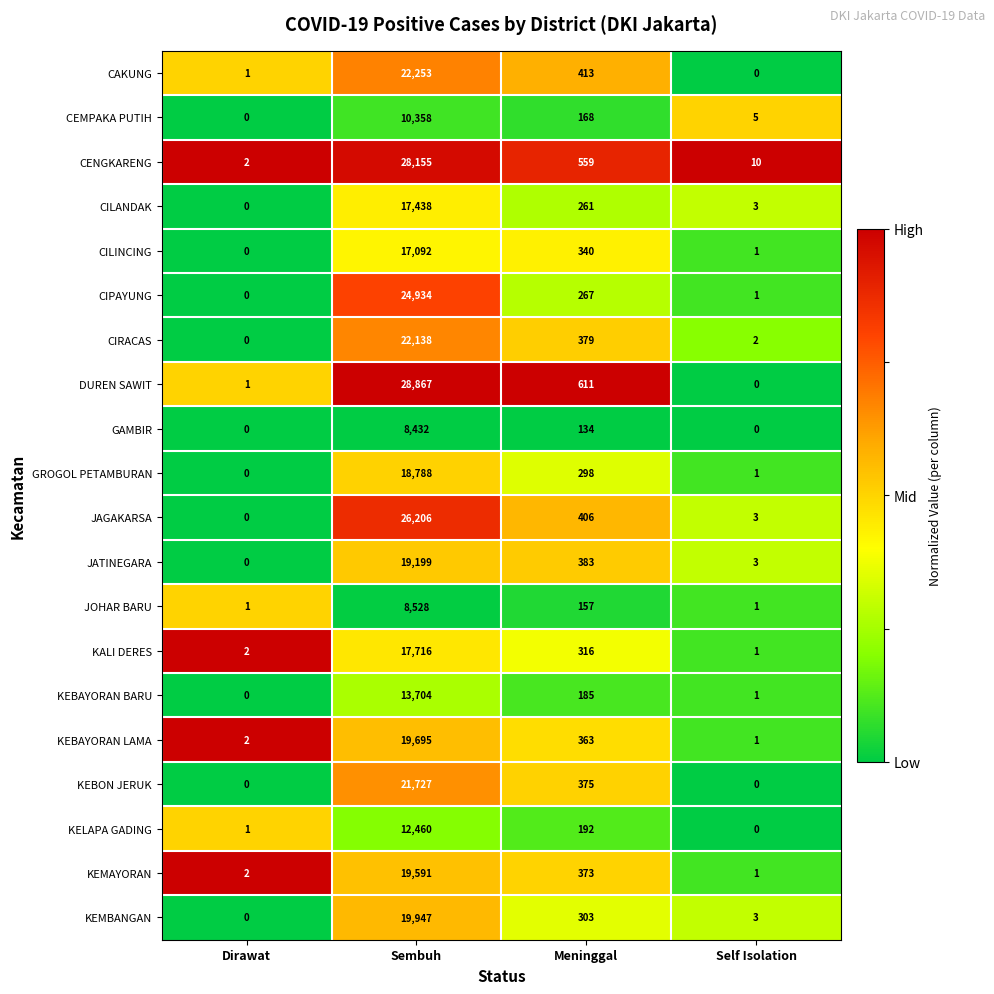

Which series changed the most between Meninggal and Self Isolation?

DUREN SAWIT